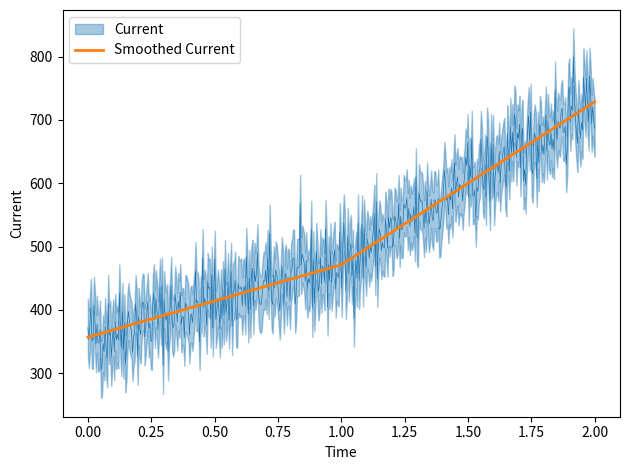

Rank the categories by value from lowest to highest.

0, 1, 2